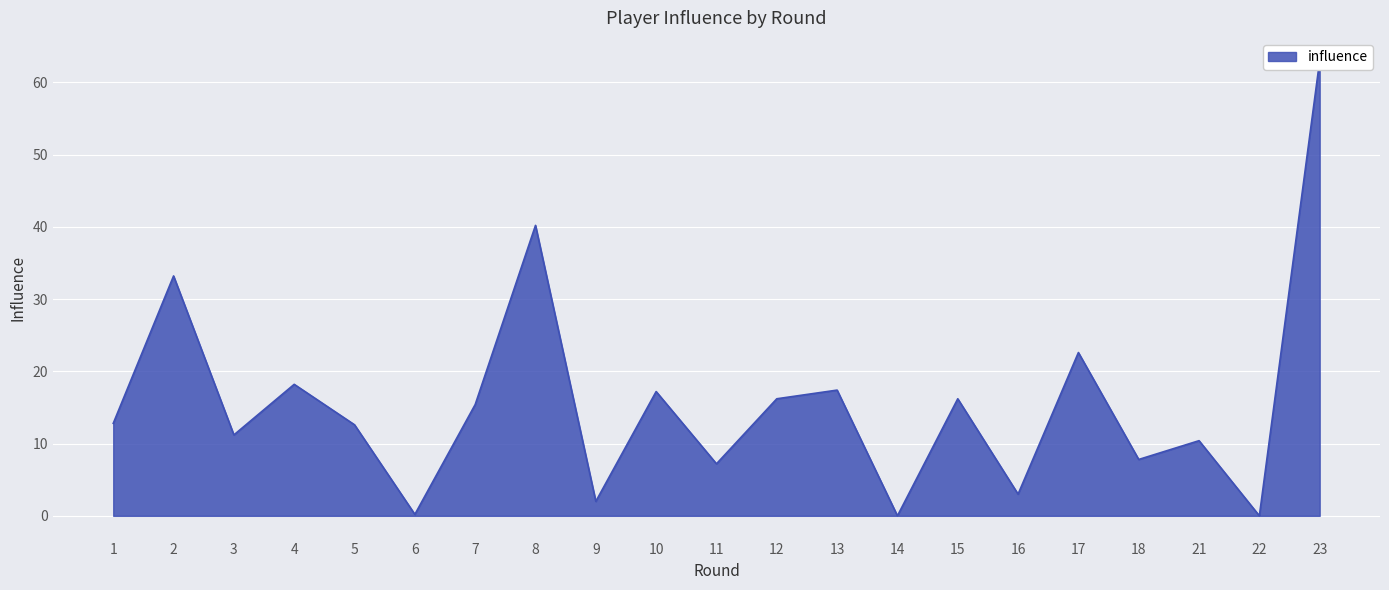

At which category does the chart reach its minimum across all series?

14